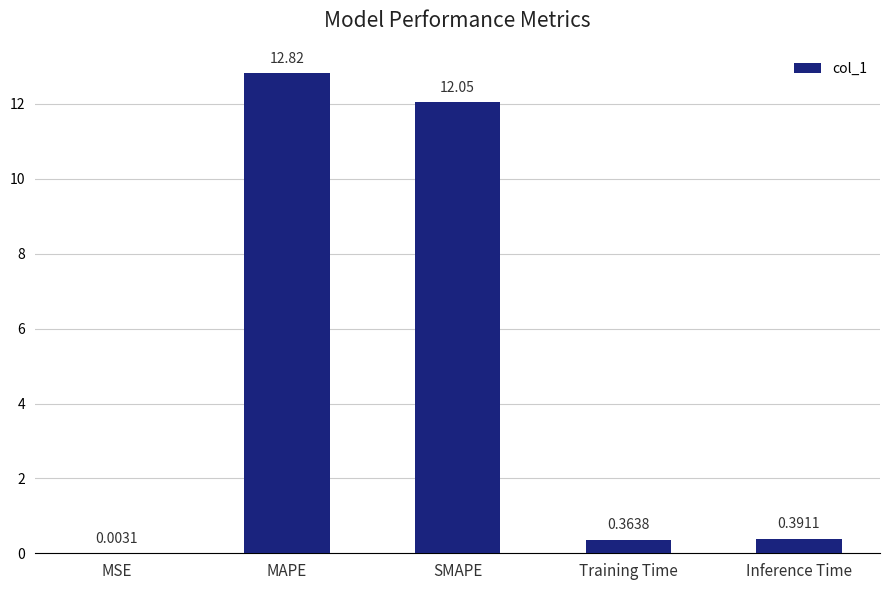

What is the sum of all values?

25.6